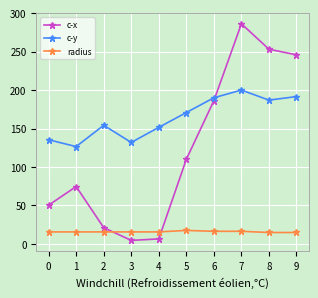

What is the maximum value for c-y?

200.0